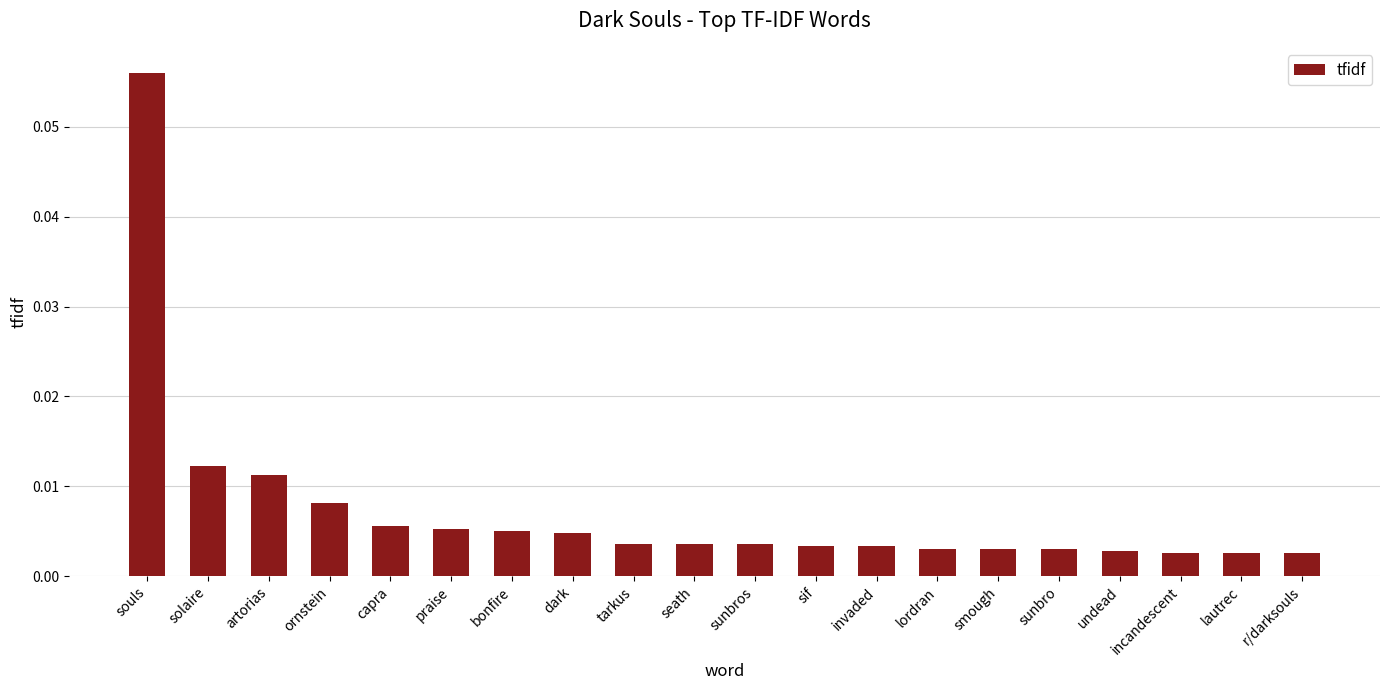

What is the label of the 9th bar from the left?

tarkus